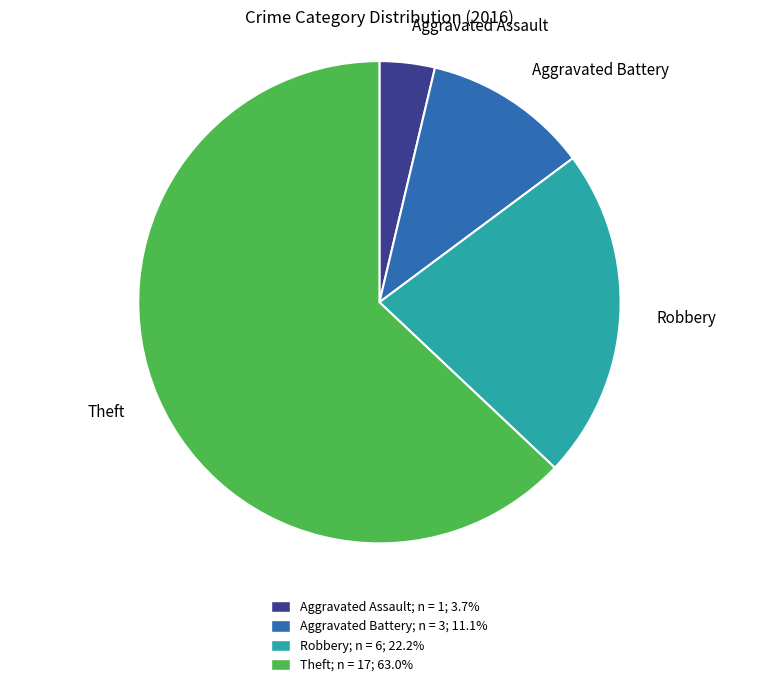

Is the sum of Aggravated Assault and Robbery greater than half?

No